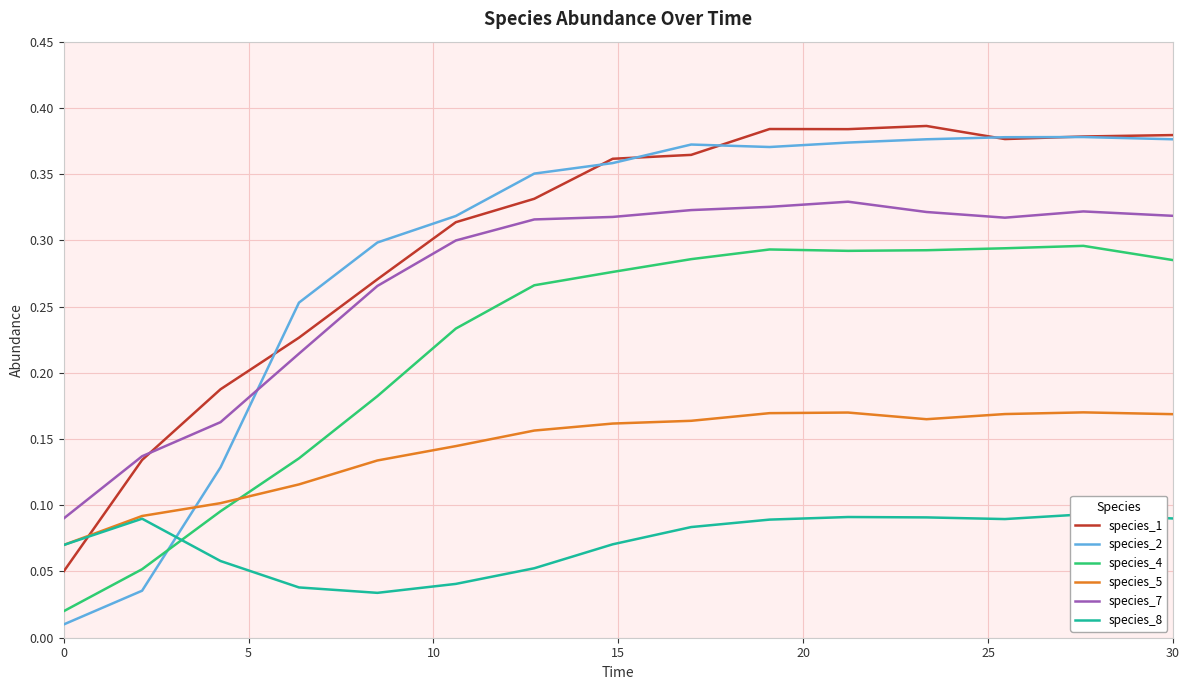

Which series has the largest range (max minus min)?

species_2